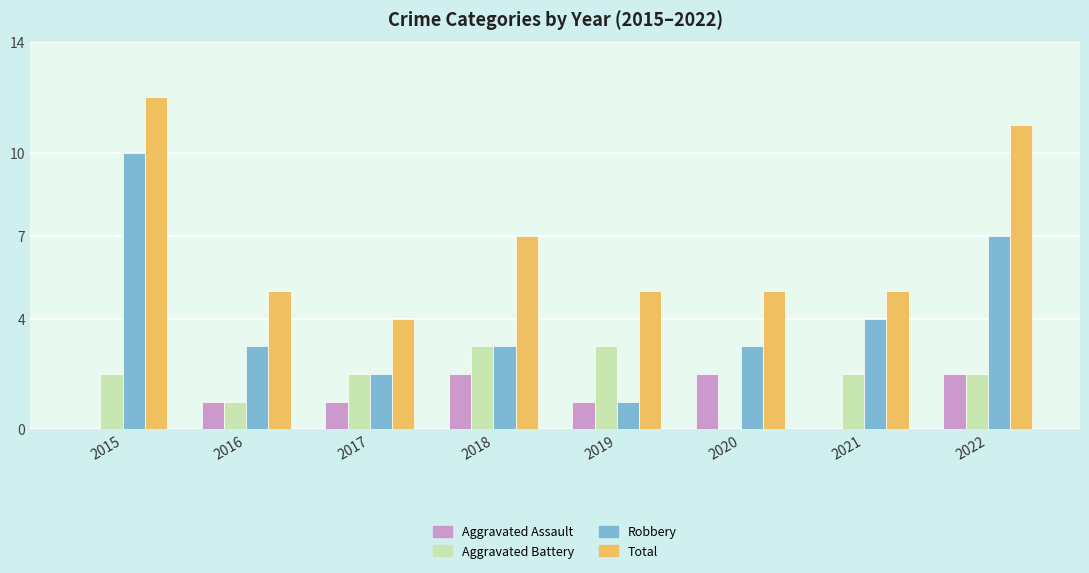

Are the bars horizontal?

No